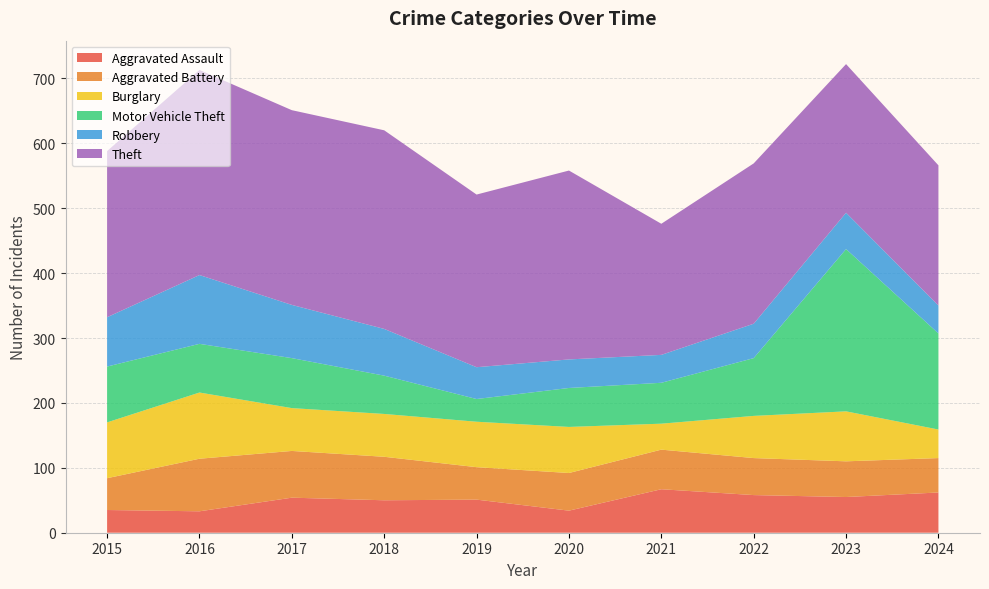

Reading left to right, list all the values displayed in this chart.

Aggravated Assault: 2015=35	2016=33	2017=54	2018=50	2019=51	2020=34	2021=67	2022=58	2023=55	2024=62
Aggravated Battery: 2015=49	2016=81	2017=72	2018=67	2019=50	2020=58	2021=61	2022=57	2023=55	2024=53
Burglary: 2015=86	2016=102	2017=66	2018=66	2019=70	2020=71	2021=40	2022=65	2023=77	2024=44
Motor Vehicle Theft: 2015=86	2016=75	2017=77	2018=59	2019=35	2020=60	2021=63	2022=89	2023=250	2024=148
Robbery: 2015=76	2016=106	2017=82	2018=72	2019=49	2020=44	2021=43	2022=53	2023=56	2024=43
Theft: 2015=256	2016=316	2017=300	2018=306	2019=266	2020=291	2021=202	2022=247	2023=229	2024=216